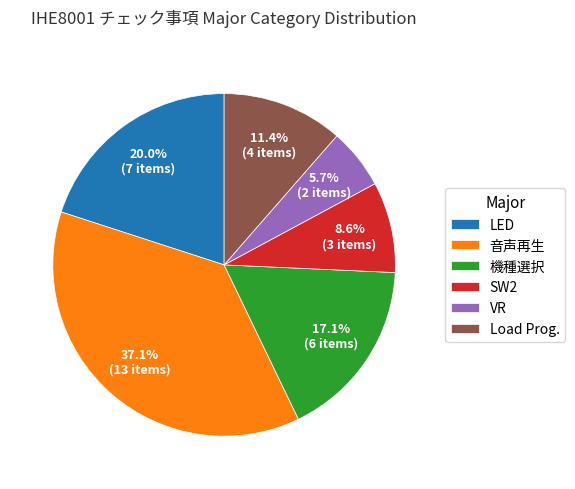

The LED slice represents 20% of the pie. True or false?

True